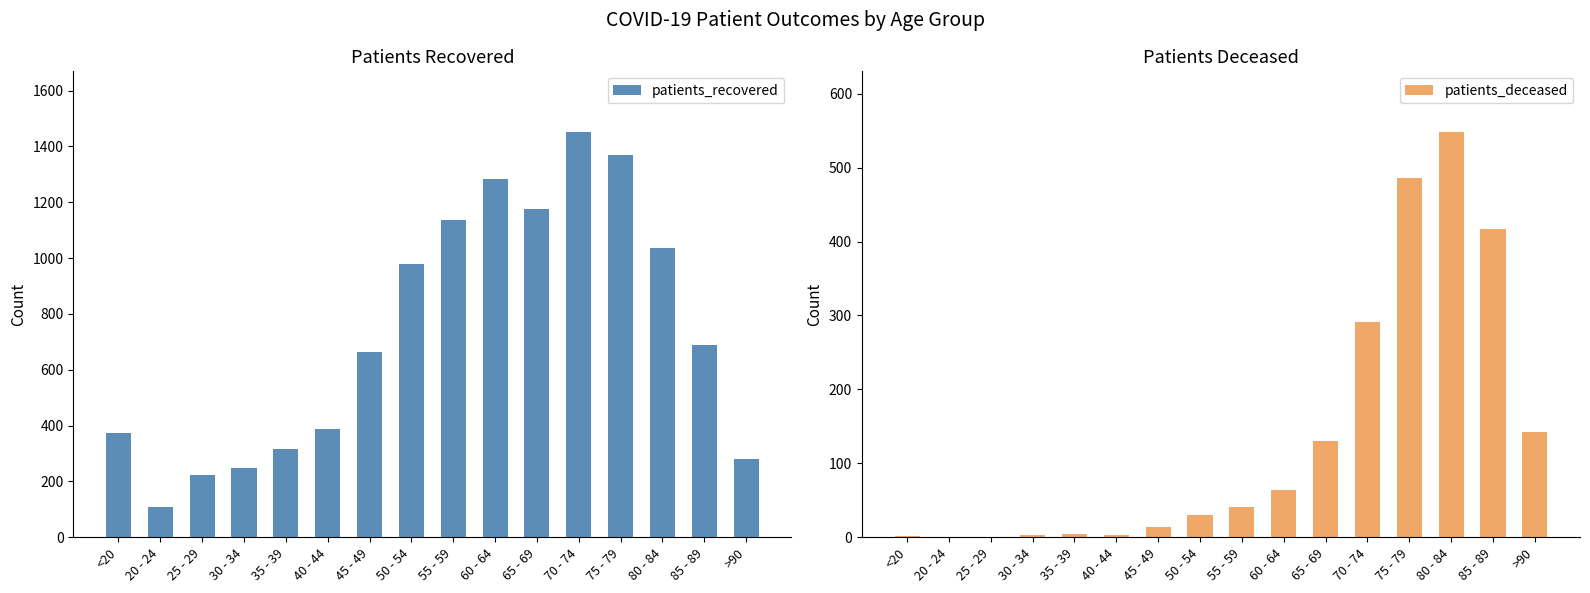

What is the maximum value for patients_deceased?

548